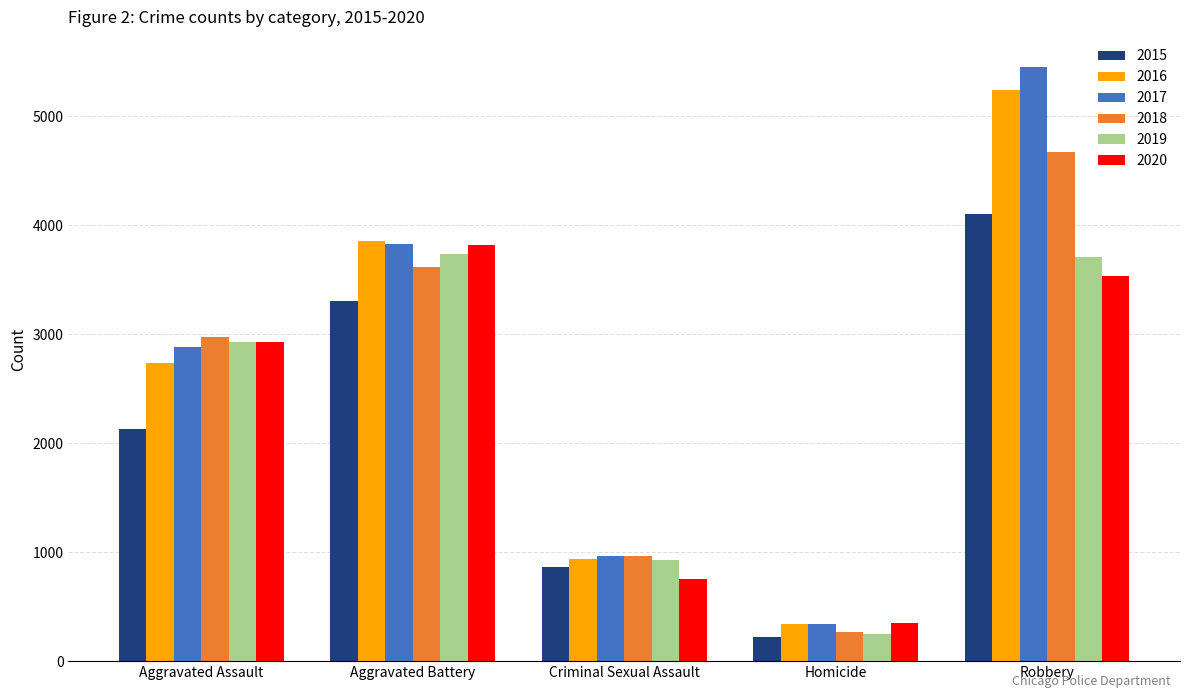

List the labels in order of 2020 value, smallest first.

Homicide, Criminal Sexual Assault, Aggravated Assault, Robbery, Aggravated Battery